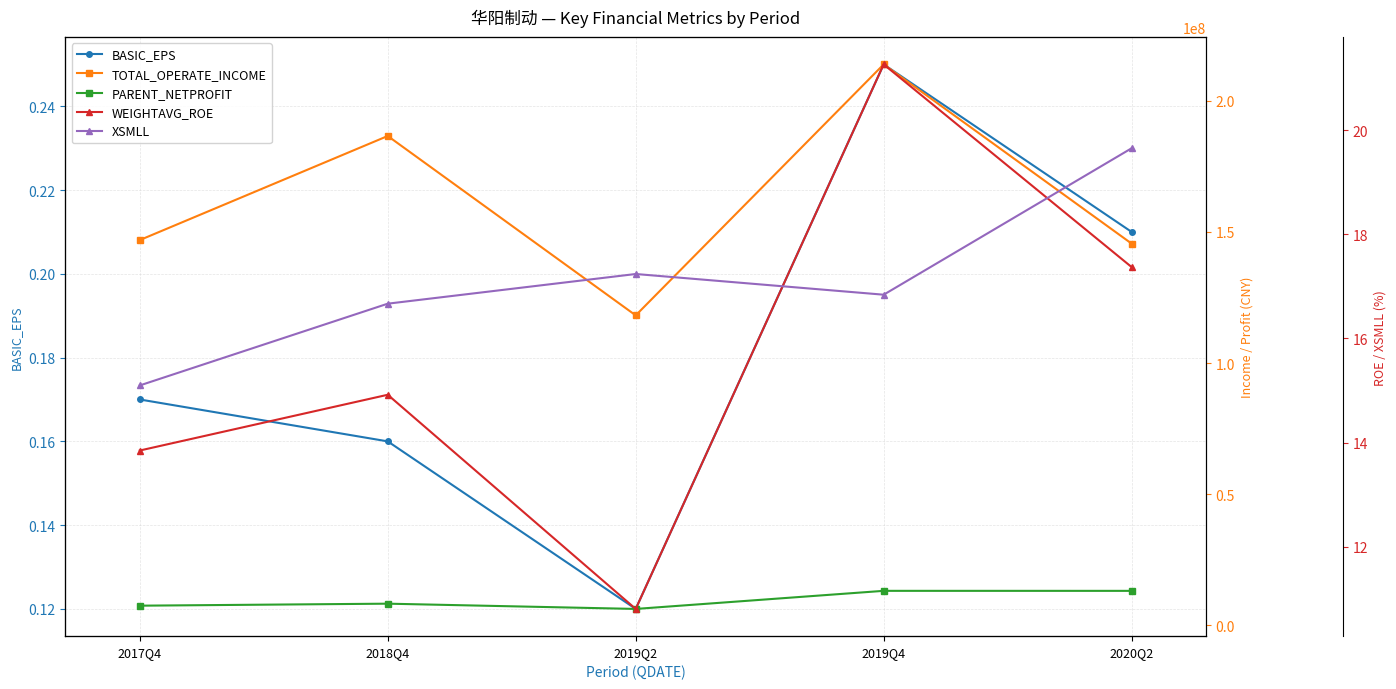

Is the value of PARENT_NETPROFIT at 2019Q4 greater than the value of BASIC_EPS at 2019Q4?

Yes